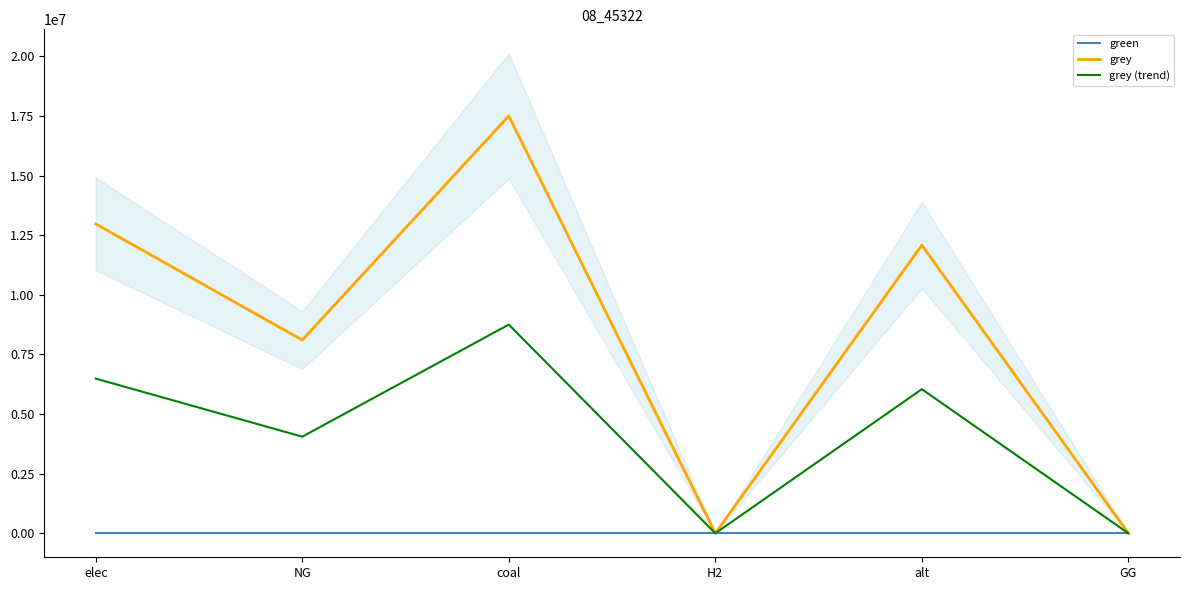

Between elec and NG, which series saw the biggest shift?

grey